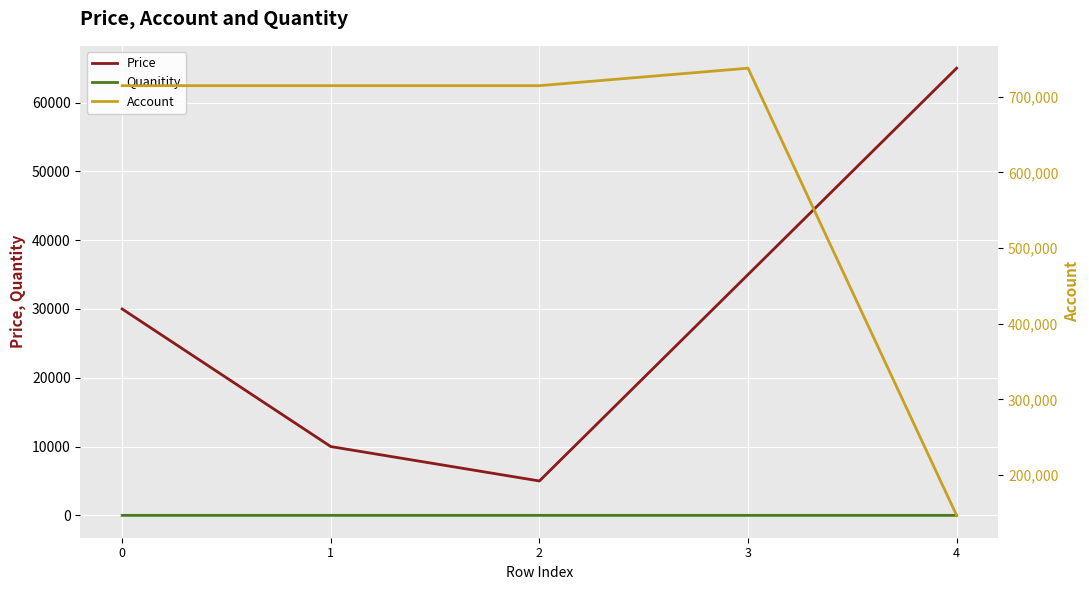

Which series has the largest range (max minus min)?

Account